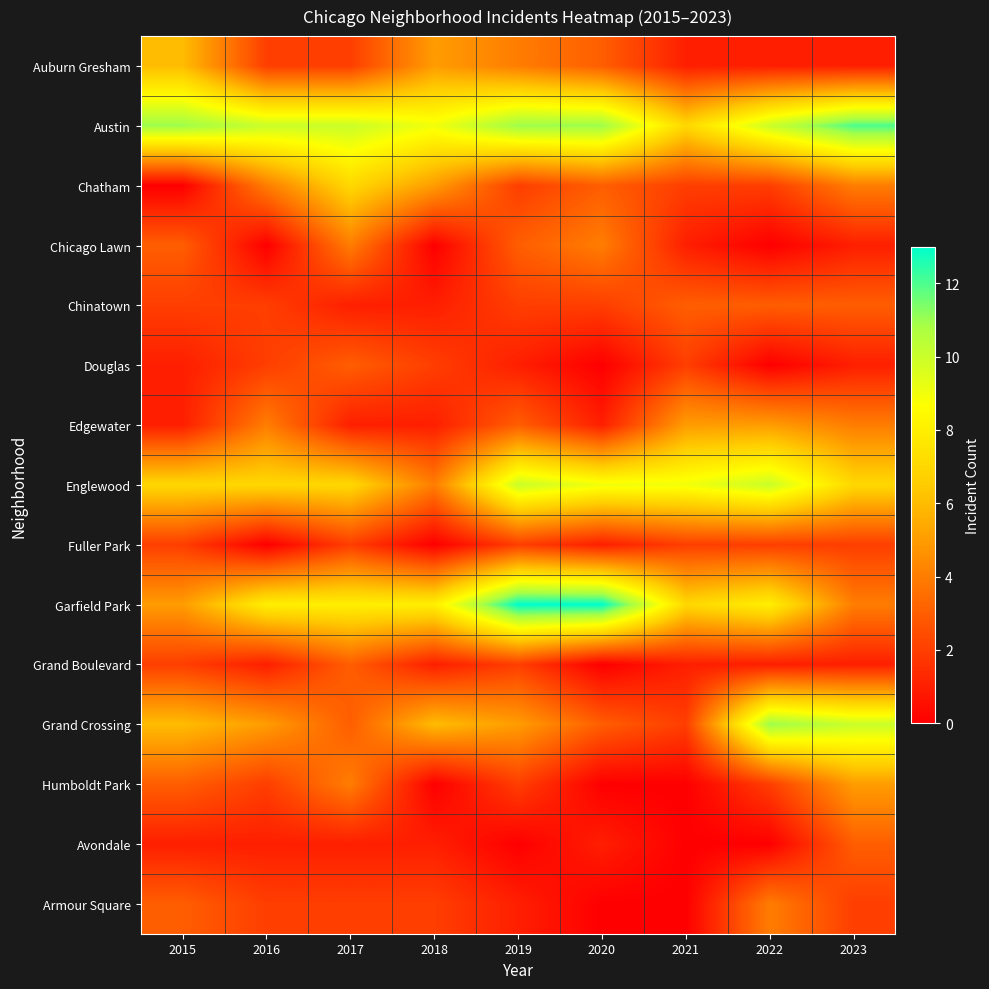

Which label corresponds to the smallest value in the chart?

2015